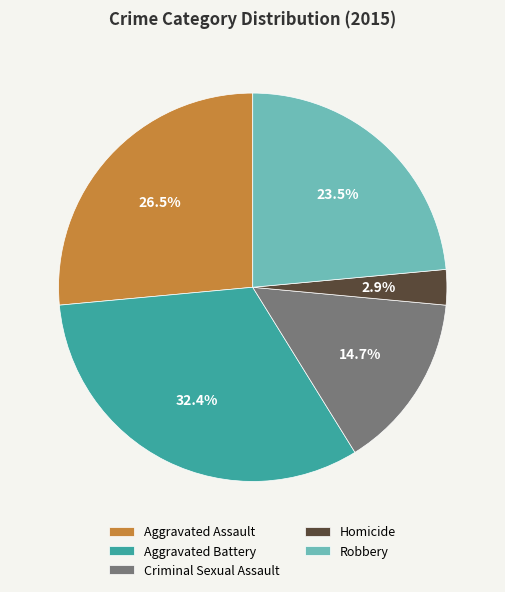

What is the largest slice in the pie chart?

Aggravated Battery